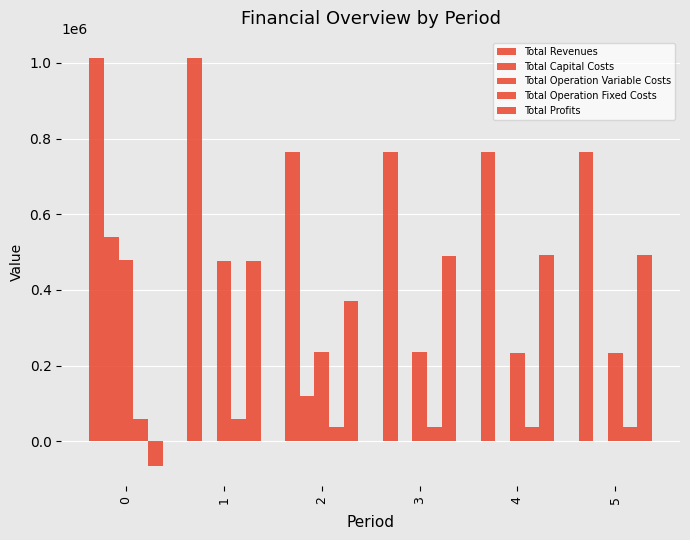

Count the number of categories in the chart.

6